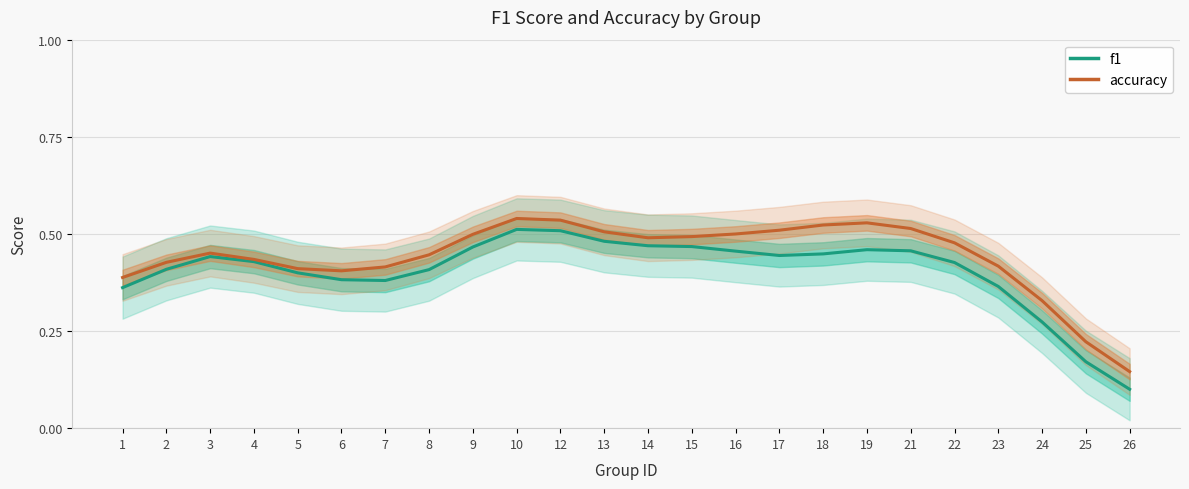

What is the sum of all f1 values?

9.7